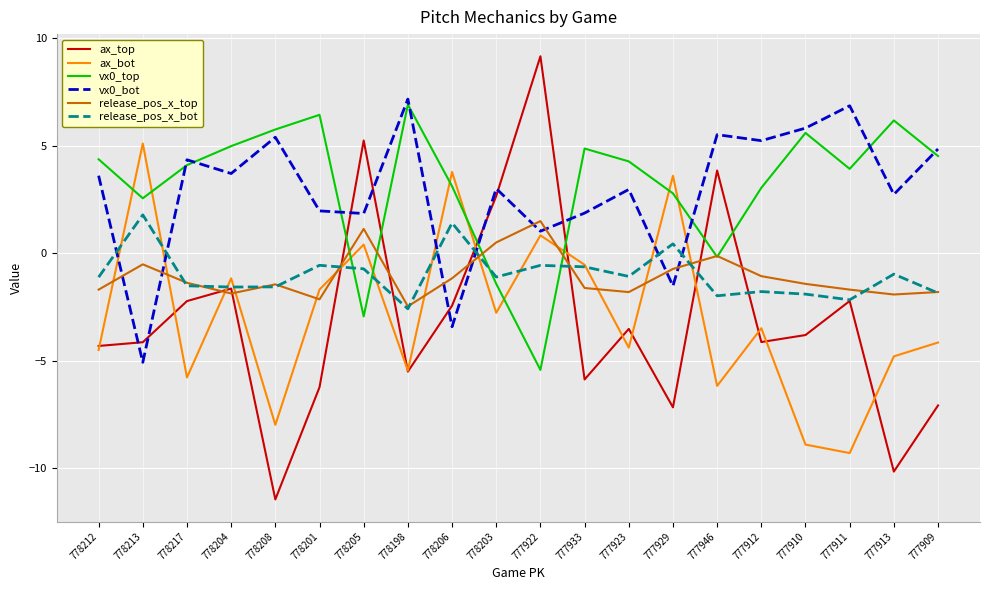

What position from the right is 778212?

20